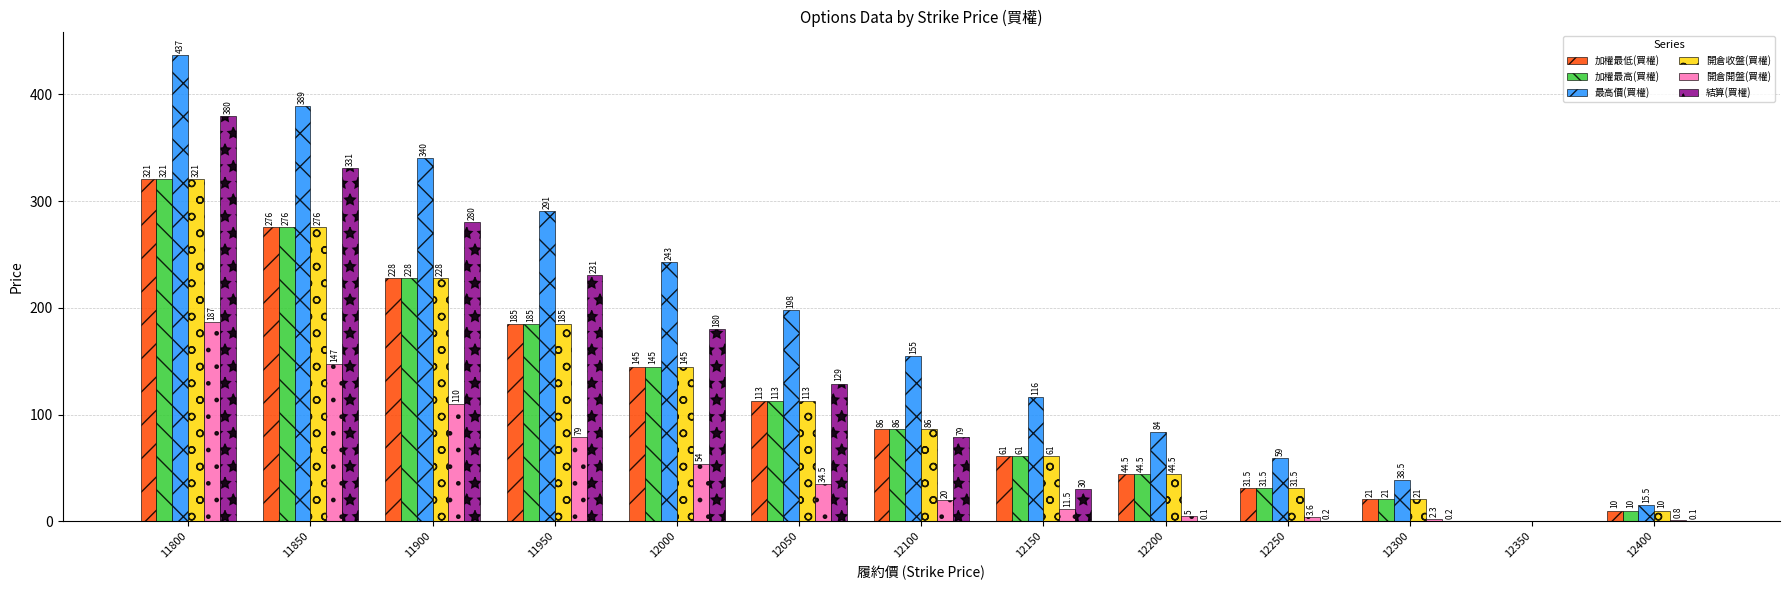

What is the sum of the 最高價(買權) values at 12250 and 12400?

74.5